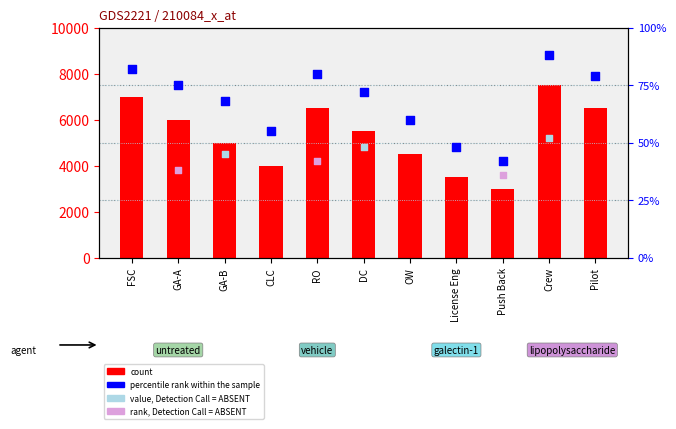

Which series has the widest spread of Y values?

count